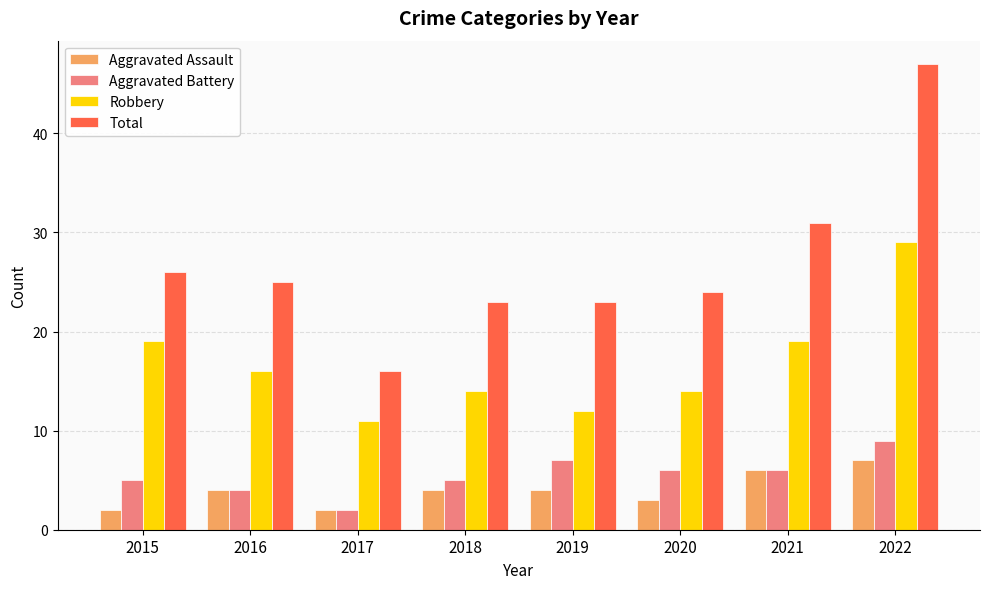

What are all the series names shown in the legend?

Aggravated Assault, Aggravated Battery, Robbery, Total